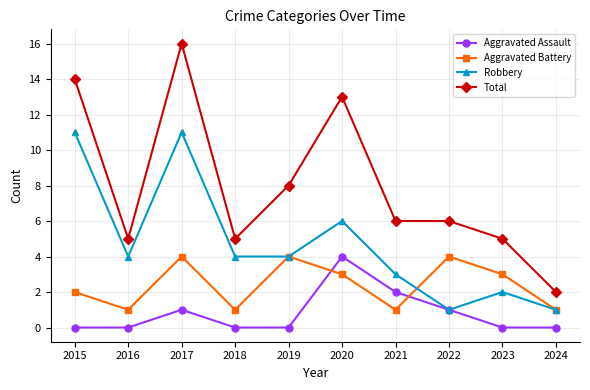

The Aggravated Assault series shows -2 at 2016. True or false?

False